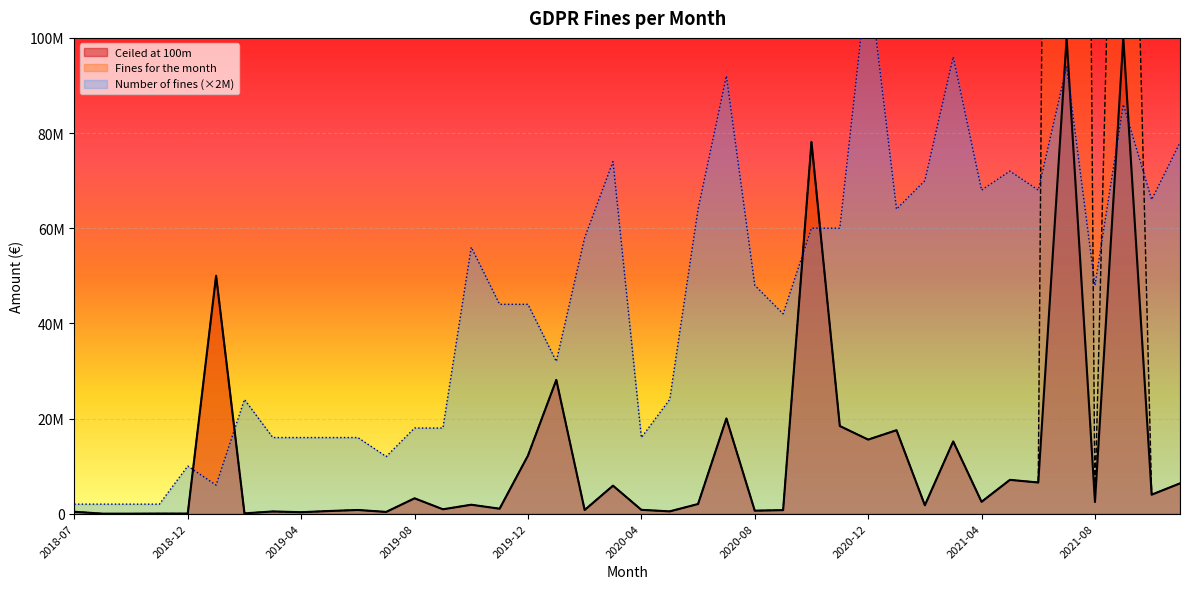

True or false: Fines for the month has more than 0 points higher than both neighbors.

True